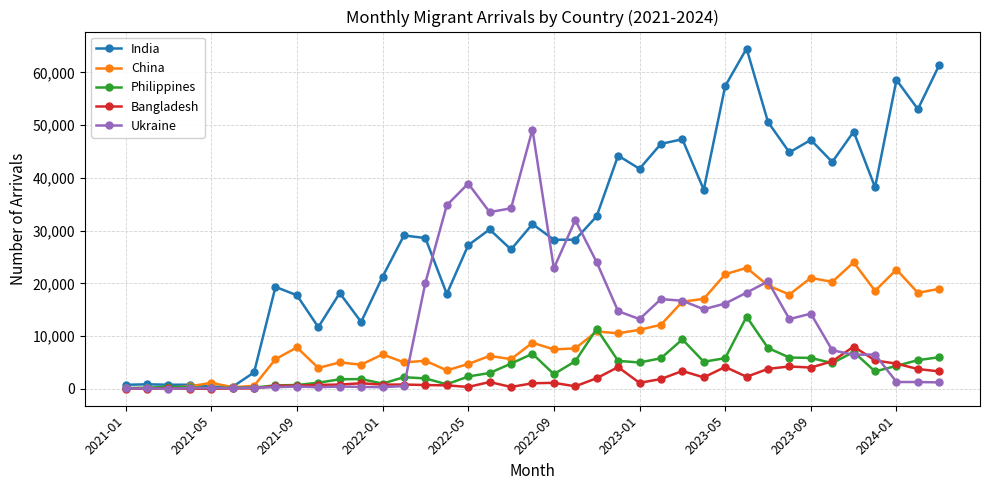

What is the highest value of the India series?

64532